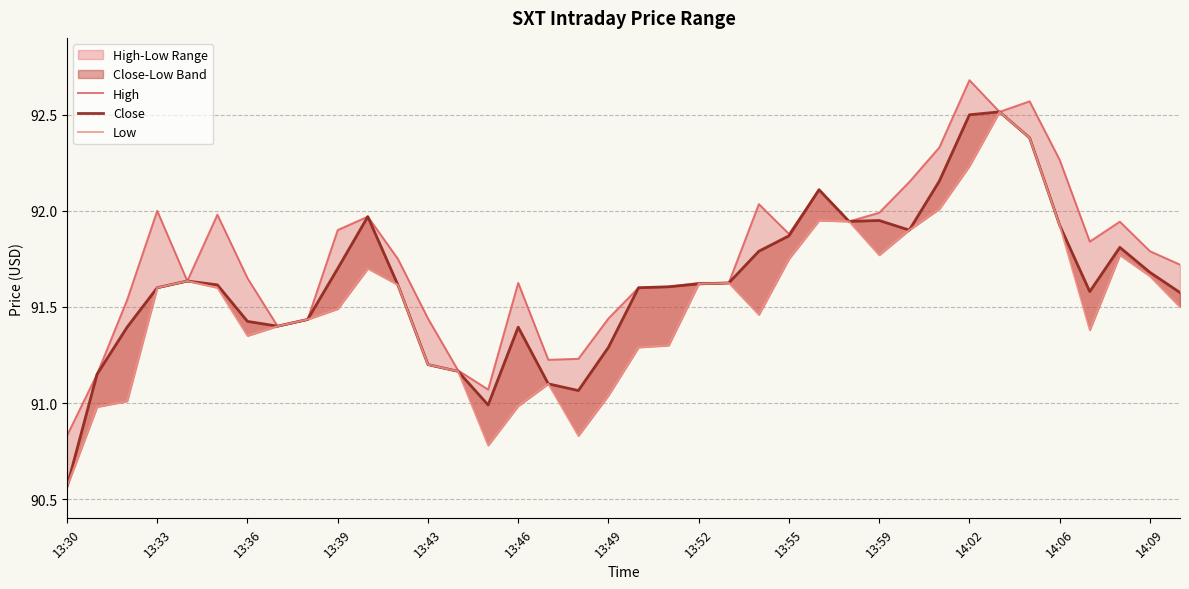

Which label corresponds to the smallest value in the chart?

13:30